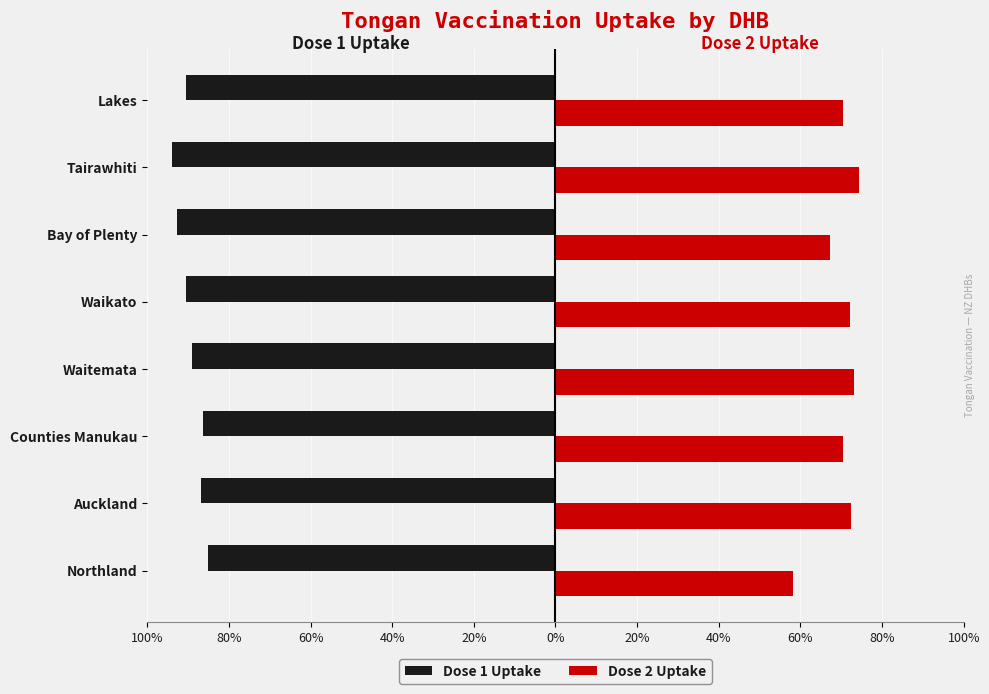

Reading left to right, transcribe all the data shown in this chart.

Dose 1 Uptake: -85.2	-86.9	-86.4	-89.1	-90.6	-92.7	-93.8	-90.6
Dose 2 Uptake: 58.2	72.5	70.4	73.2	72.1	67.2	74.3	70.4